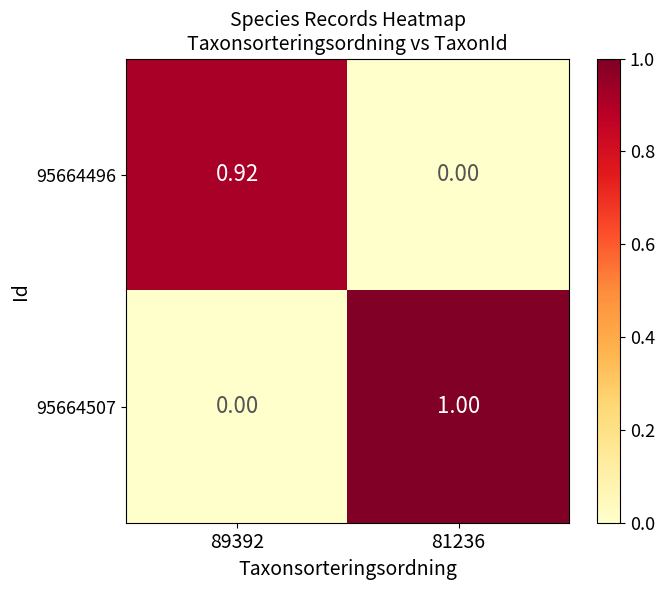

Is the value of 95664507 at 81236 greater than the value of 95664496 at 81236?

Yes